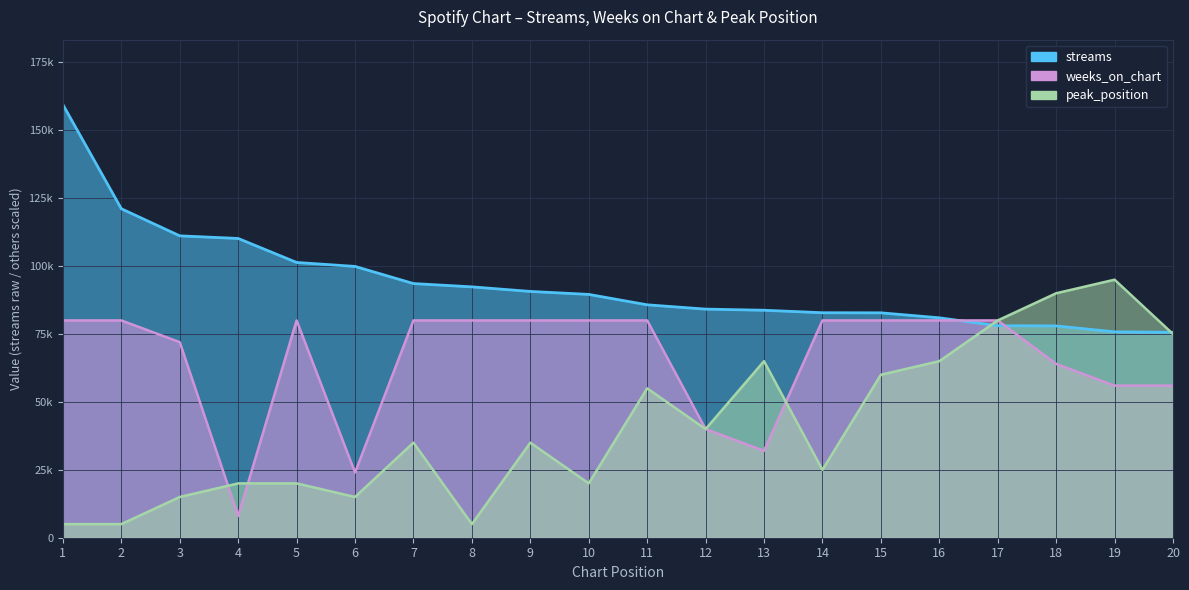

Reading left to right, list all the values displayed in this chart.

streams: 1=159453	2=121122	3=111144	4=110180	5=101349	6=99885	7=93577	8=92361	9=90676	10=89582	11=85753	12=84168	13=83750	14=82838	15=82803	16=80967	17=78045	18=77978	19=75798	20=75638
weeks_on_chart: 1=80000	2=80000	3=72000	4=8000	5=80000	6=24000	7=80000	8=80000	9=80000	10=80000	11=80000	12=40000	13=32000	14=80000	15=80000	16=80000	17=80000	18=64000	19=56000	20=56000
peak_position: 1=5000	2=5000	3=15000	4=20000	5=20000	6=15000	7=35000	8=5000	9=35000	10=20000	11=55000	12=40000	13=65000	14=25000	15=60000	16=65000	17=80000	18=90000	19=95000	20=75000